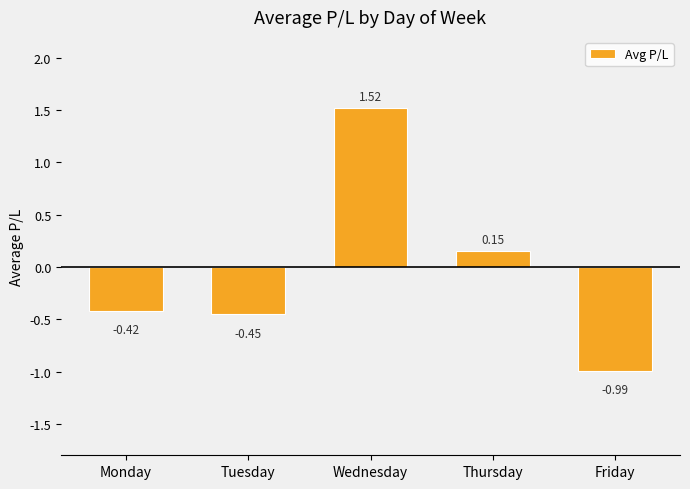

Where does the data first go above 0?

Wednesday